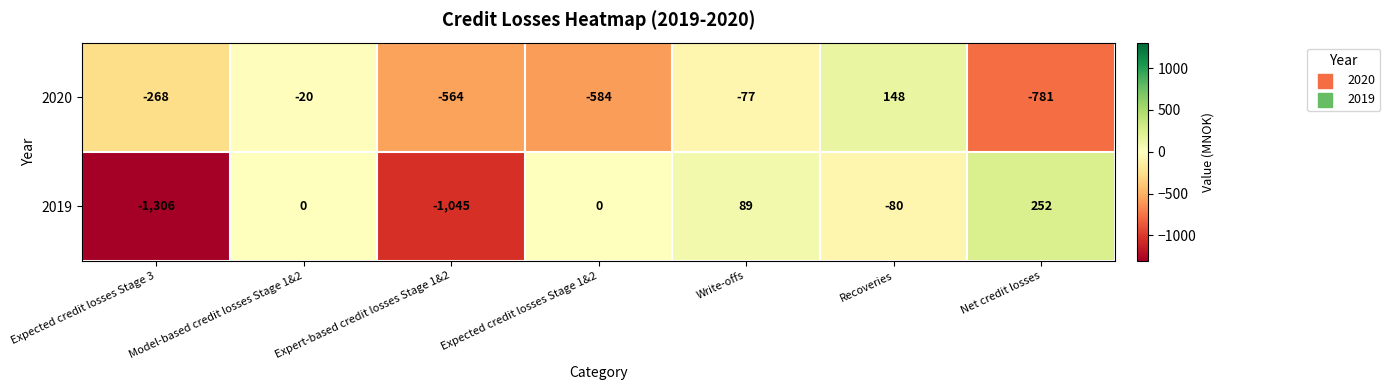

Which label corresponds to the smallest value in the chart?

Expected credit losses Stage 3